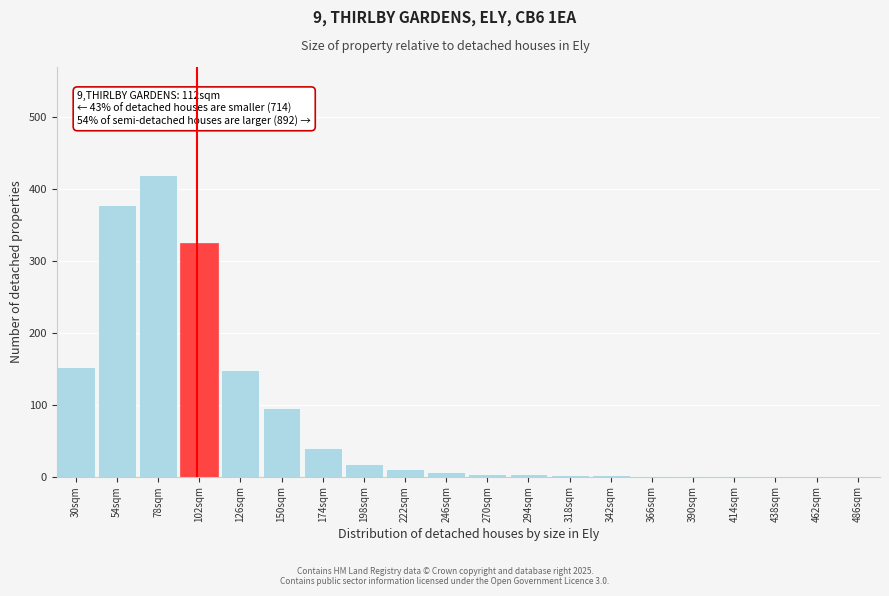

What is the sum of all values?

1606